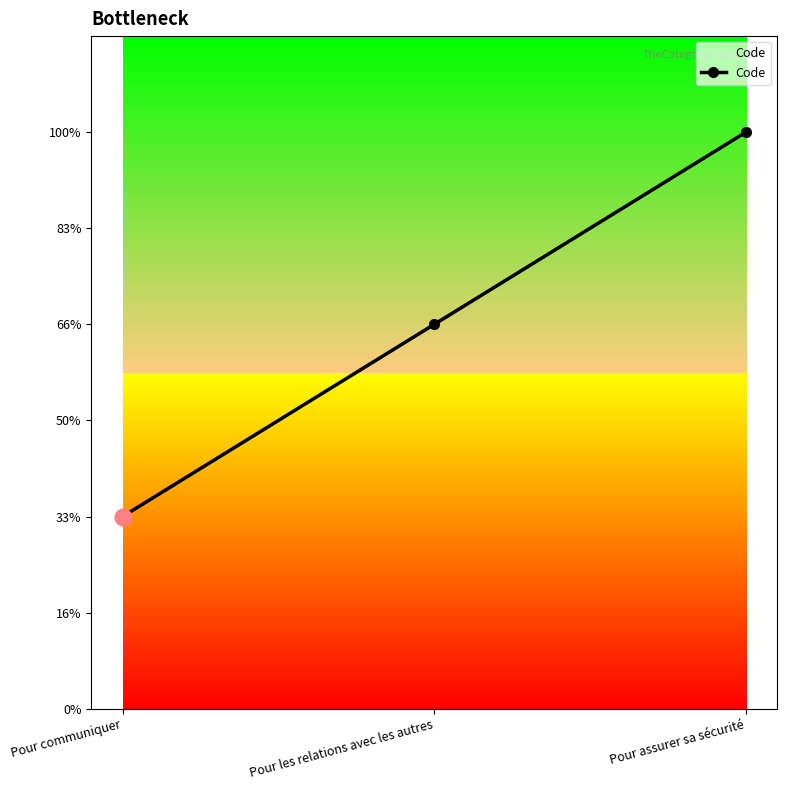

Between Pour assurer sa sécurité and Pour communiquer, which is larger?

Pour assurer sa sécurité